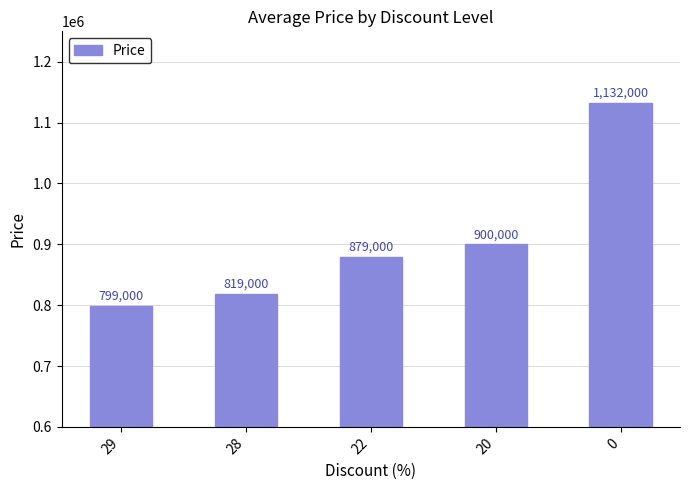

Reading left to right, extract all data points from this chart.

29=799000	28=819000	22=879000	20=900000	0=1132000